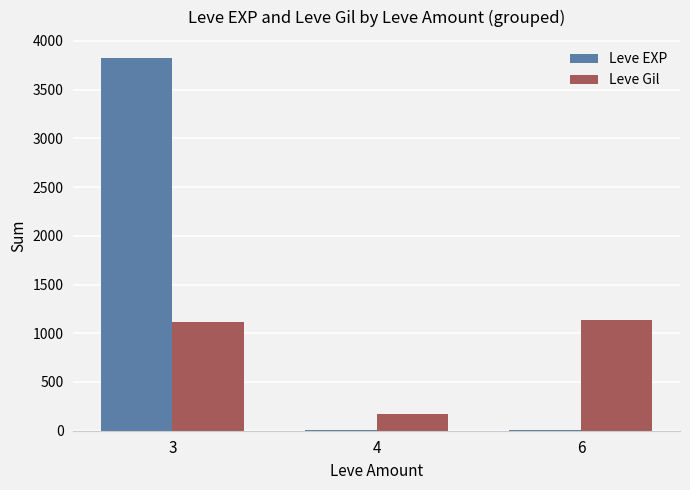

What is the approximate value of Leve EXP at 3, to the nearest 50?

3800